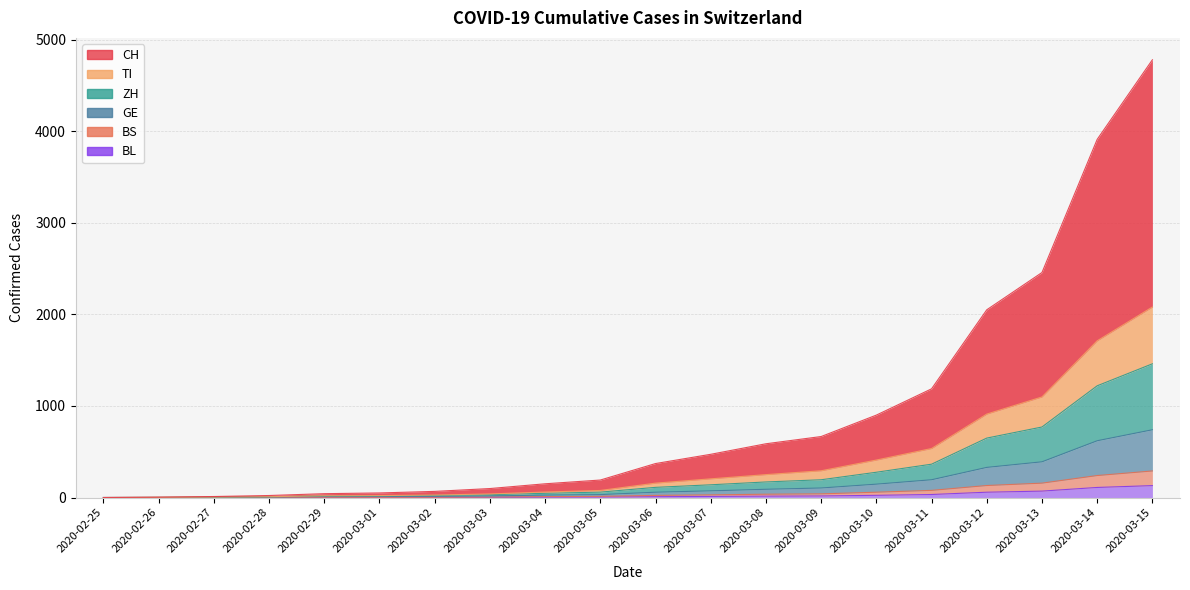

True or false: TI has more than 2 points higher than both neighbors.

False